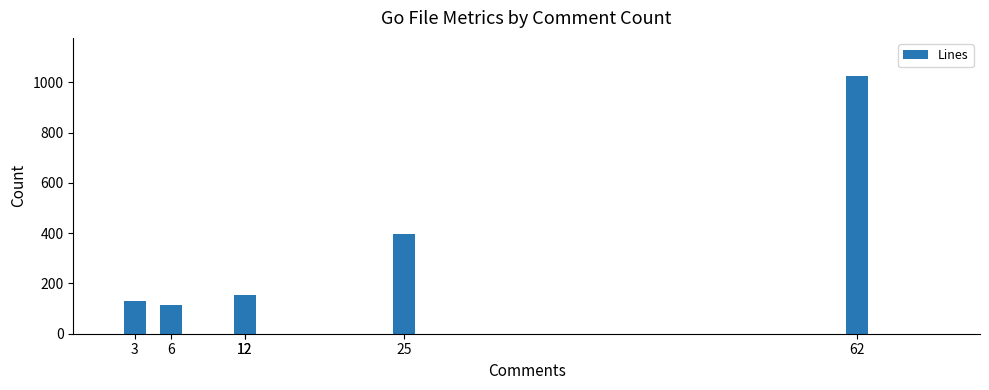

True or false: the data shows 234 at 12.

False